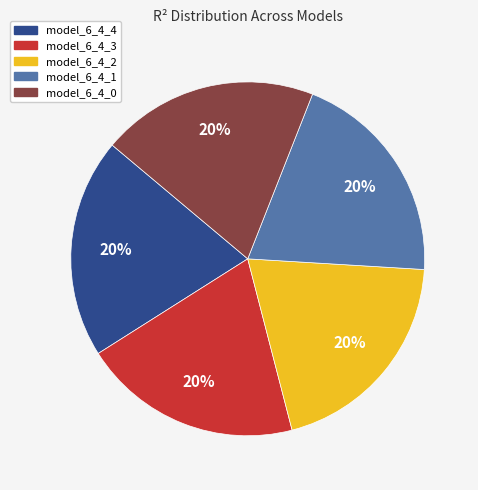

Is model_6_4_0 the majority of the pie?

No